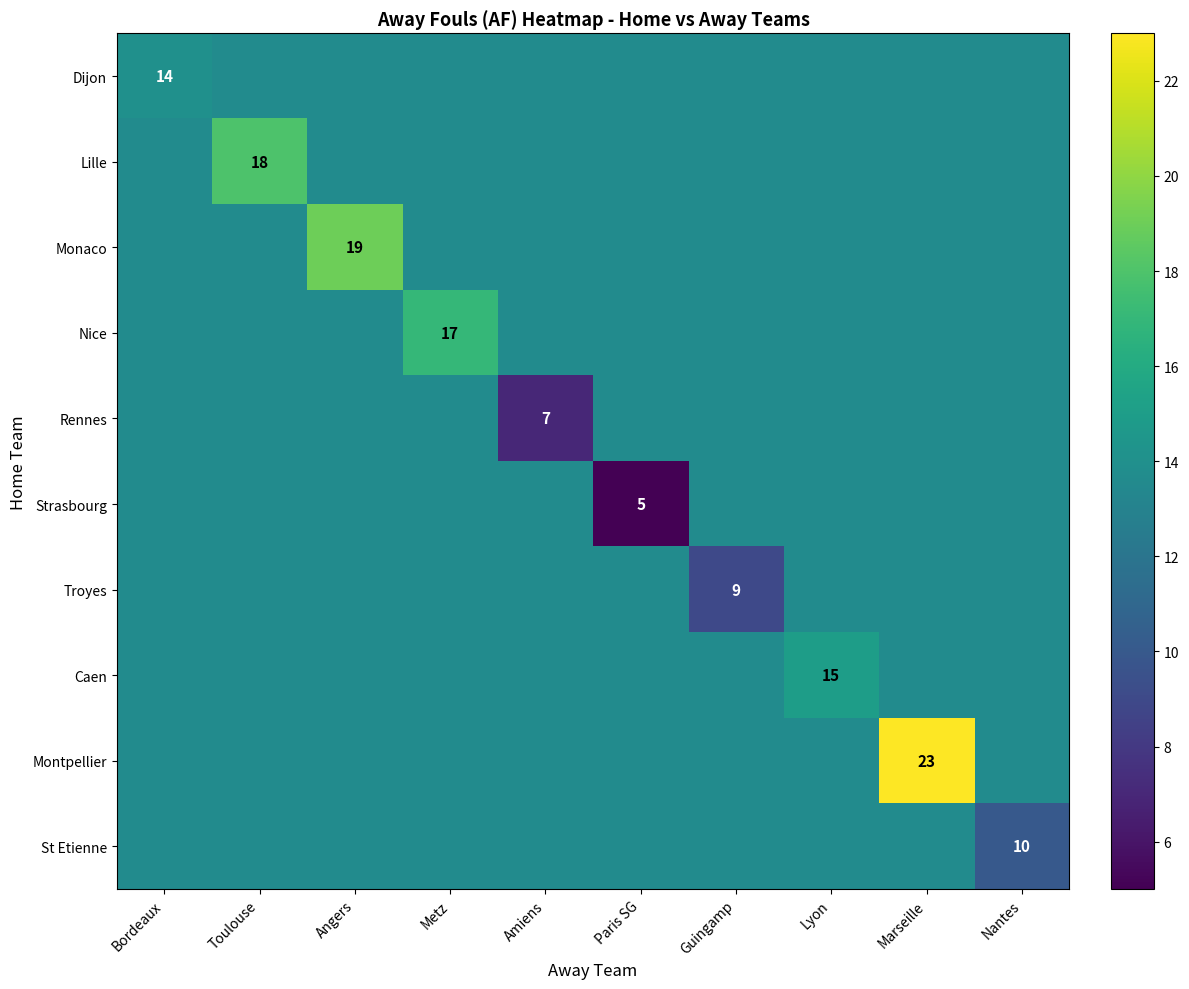

Rank the series by their maximum value, from lowest to highest.

Rennes, Strasbourg, Troyes, St Etienne, Dijon, Caen, Nice, Lille, Monaco, Montpellier